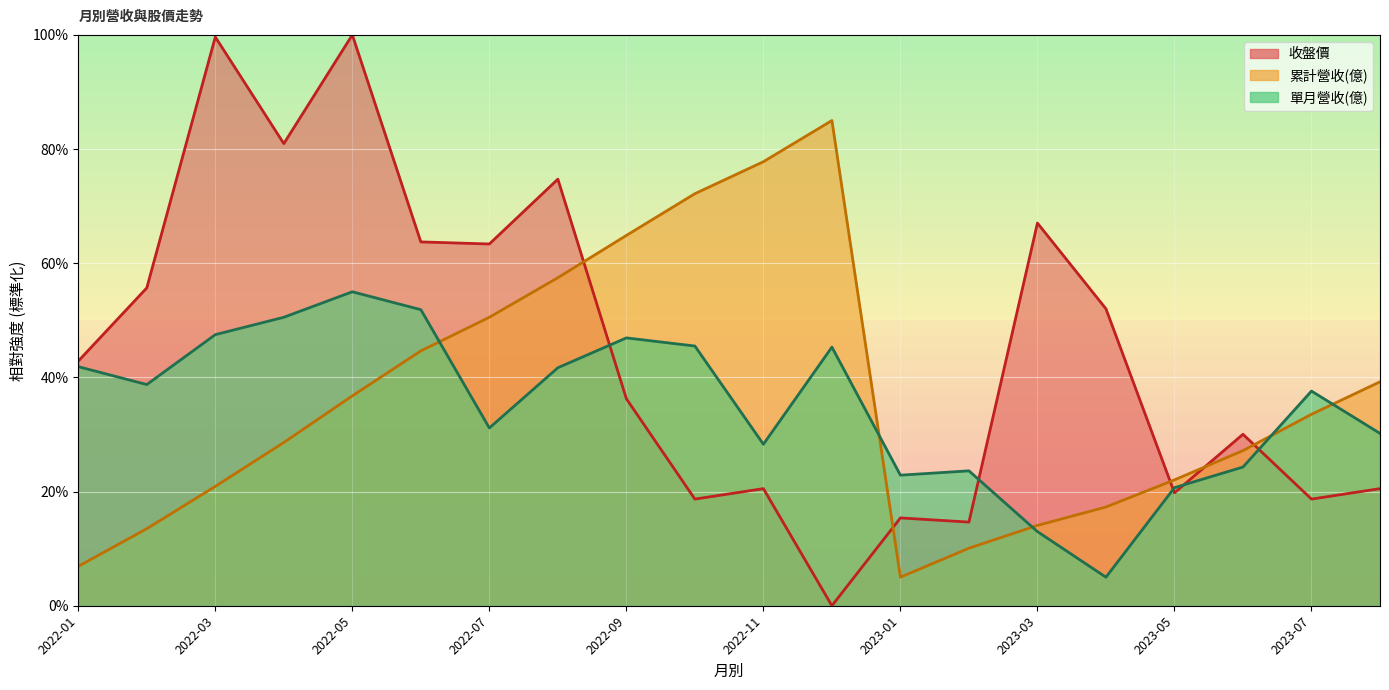

At which category is the sum across all series the highest?

2022-05